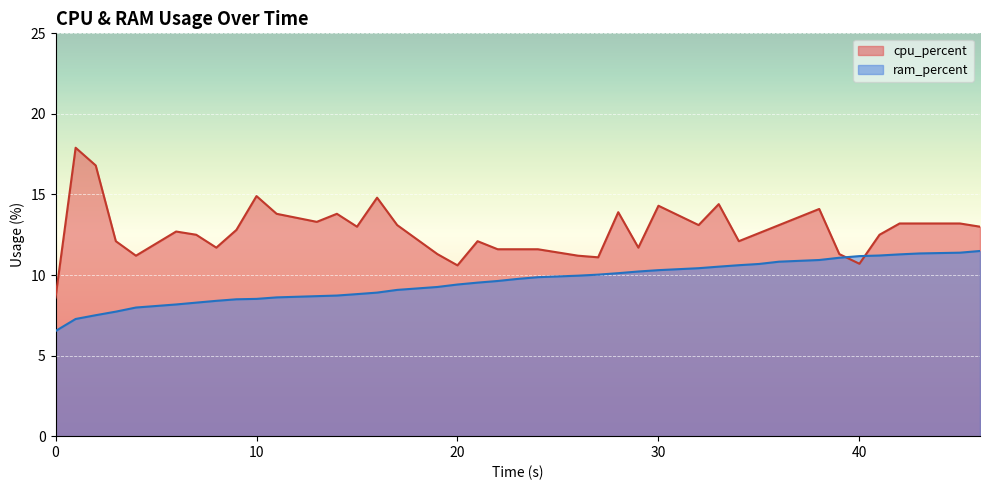

What is the sum of all cpu_percent values?

510.5